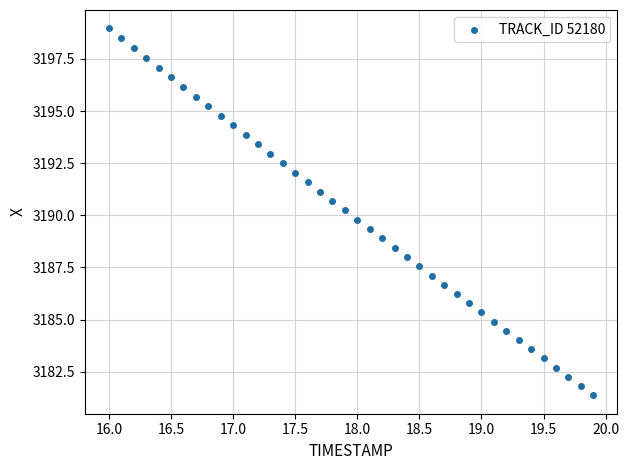

What is the range of X values (max minus min)?

3.9